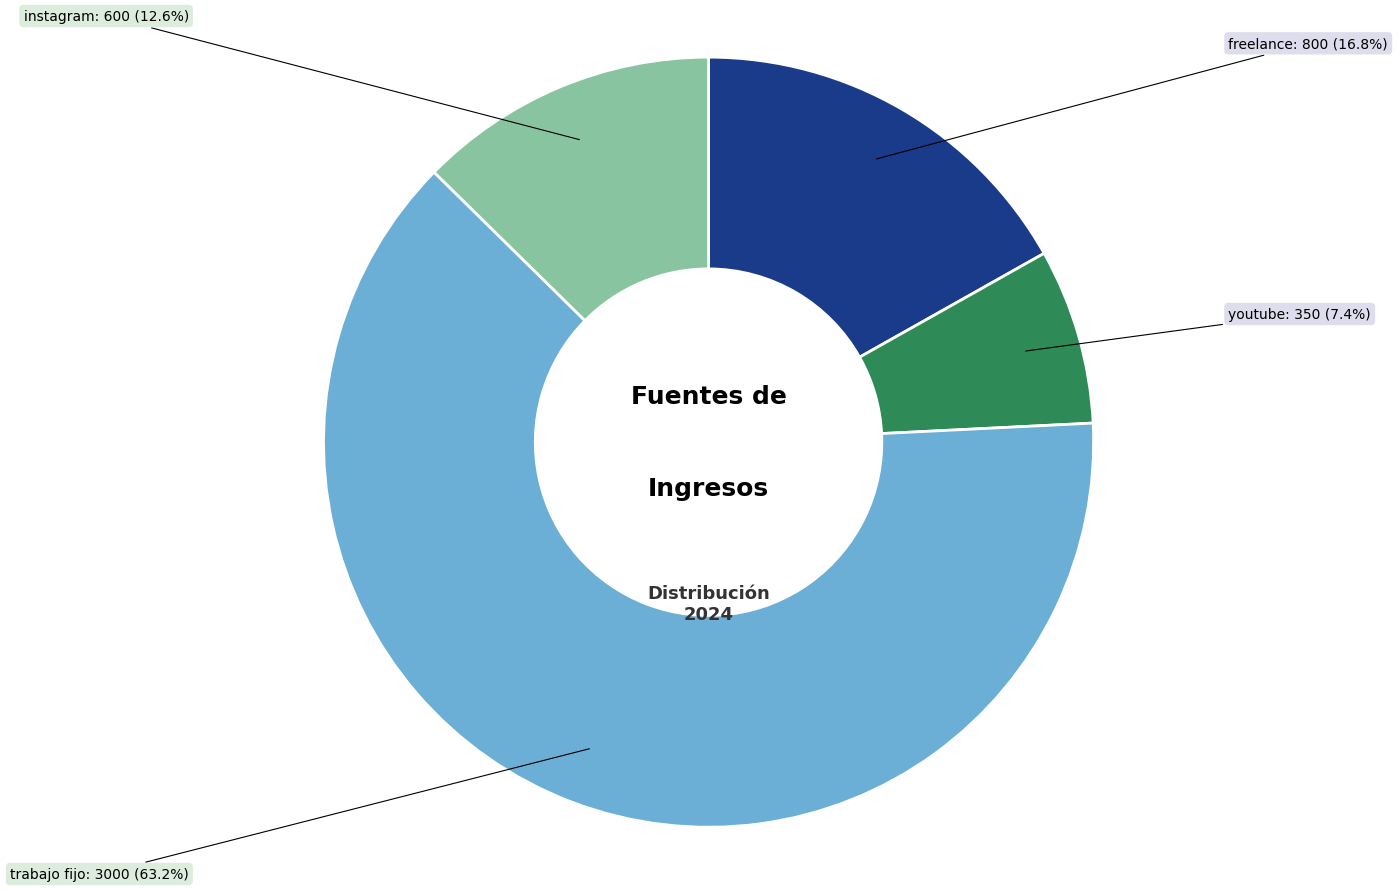

Combined, do instagram and trabajo fijo account for over 50%?

Yes